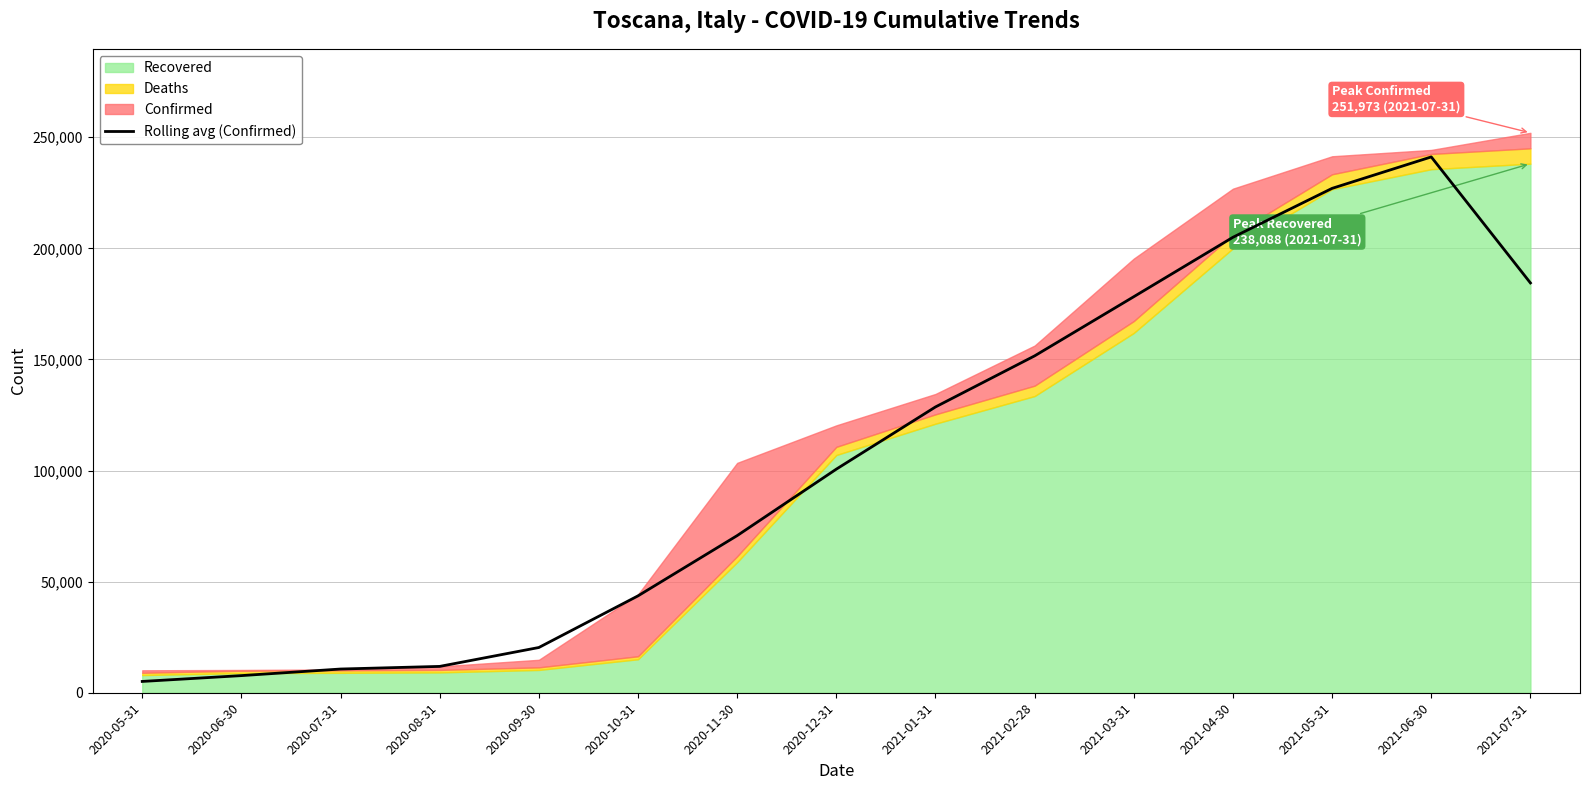

The value of Rolling avg (Confirmed) at 2021-05-31 is 226978.0. True or false?

True